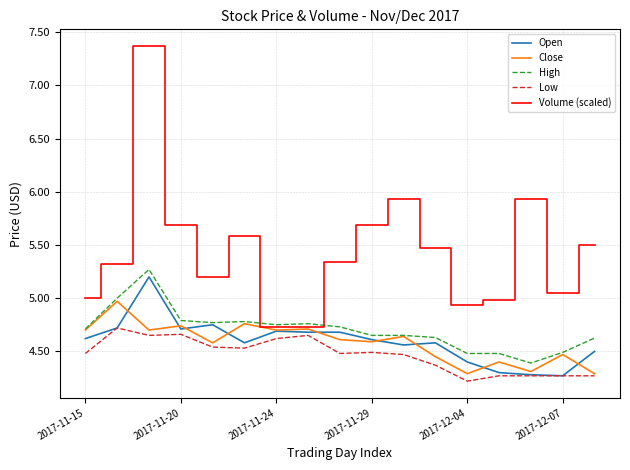

How many distinct data groups are displayed?

5